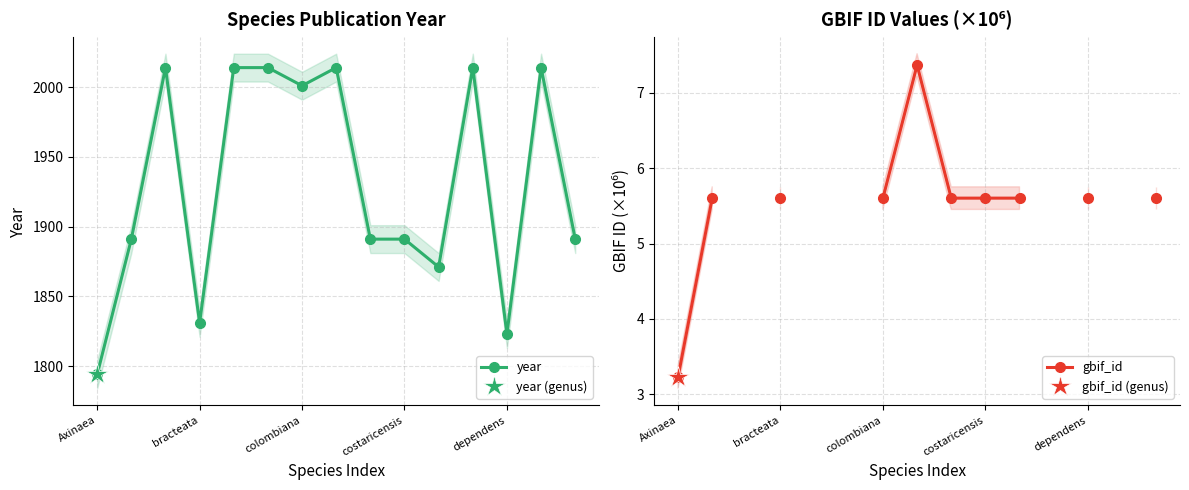

How many series are shown in this chart?

2